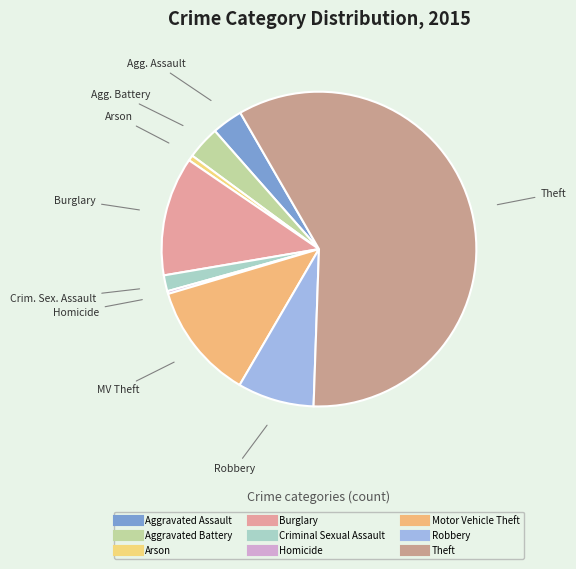

To the nearest percent, what portion does Burglary represent?

12%